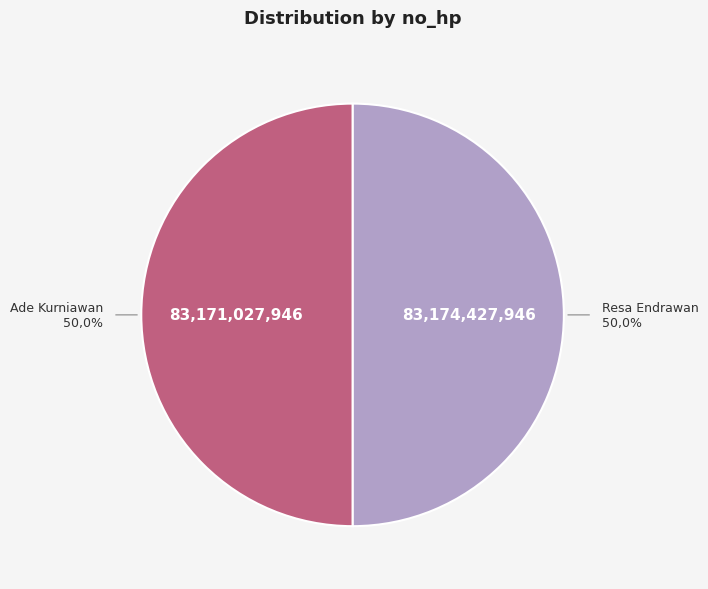

Approximately how many times larger is the value at Ade Kurniawan compared to Resa Endrawan?

1.0